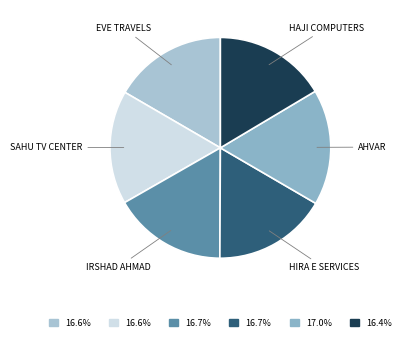

True or false: IRSHAD AHMAD accounts for 17% of the total.

True